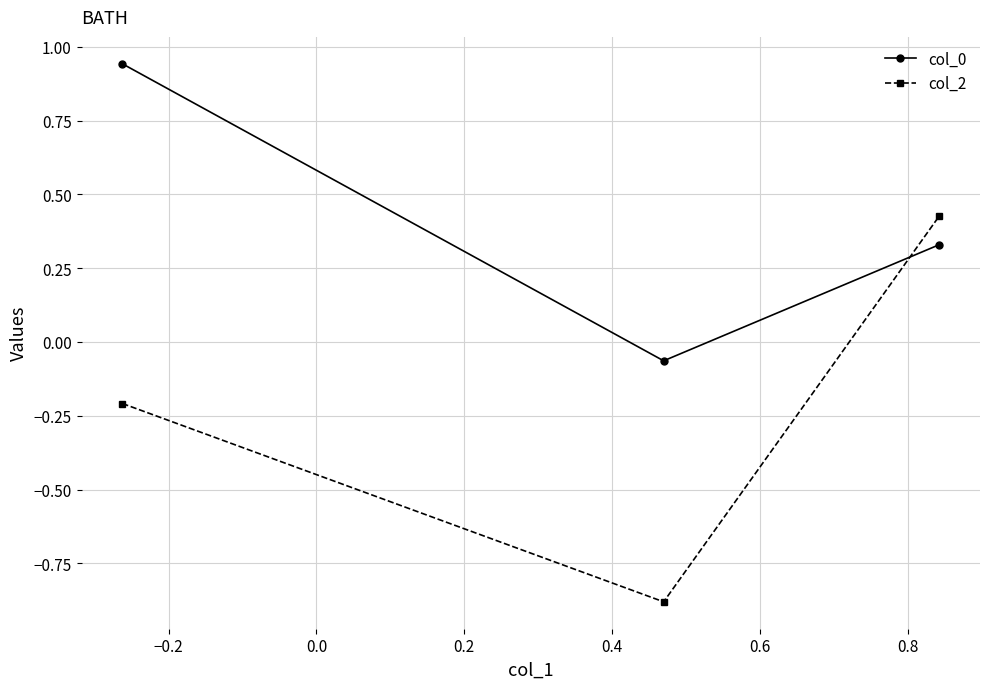

Which series has the widest spread of values?

col_2